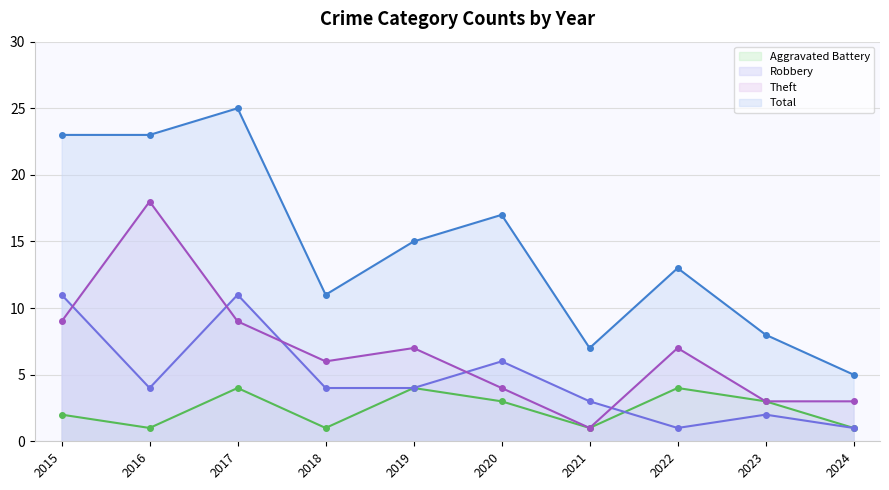

How many lines are shown in the chart?

4